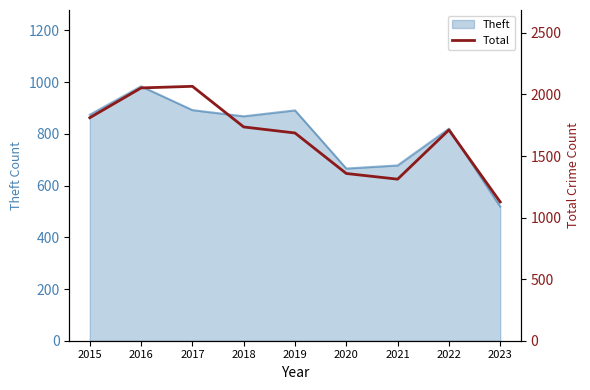

The Theft series shows 892 at 2017. True or false?

True